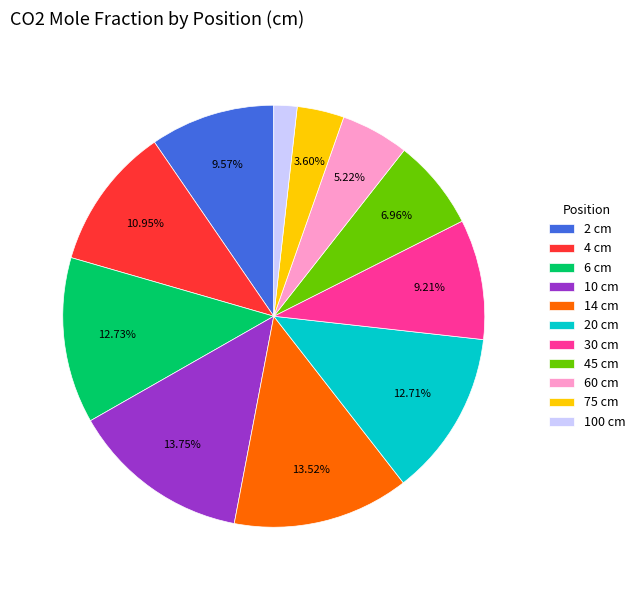

Is the sum of 20 cm and 10 cm greater than half?

No